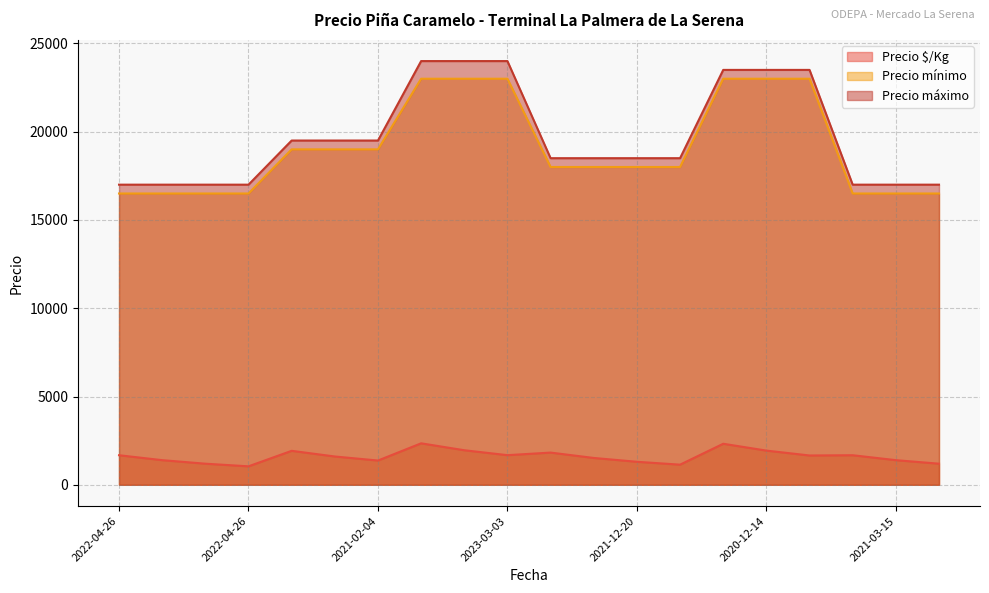

What is the total value across all series at 2020-12-14?

48438